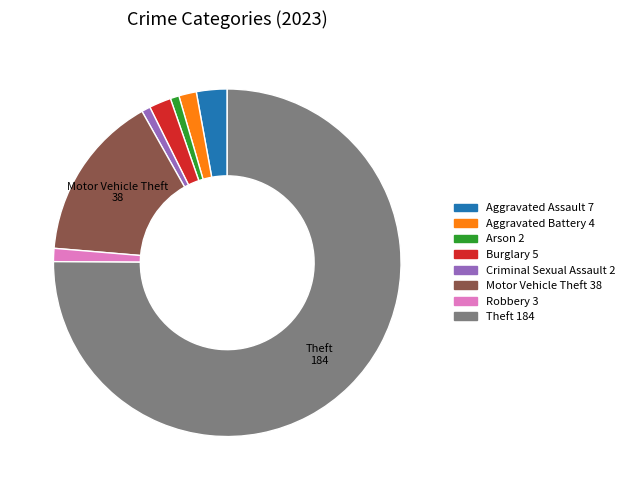

The Criminal Sexual Assault slice represents 15% of the pie. True or false?

False